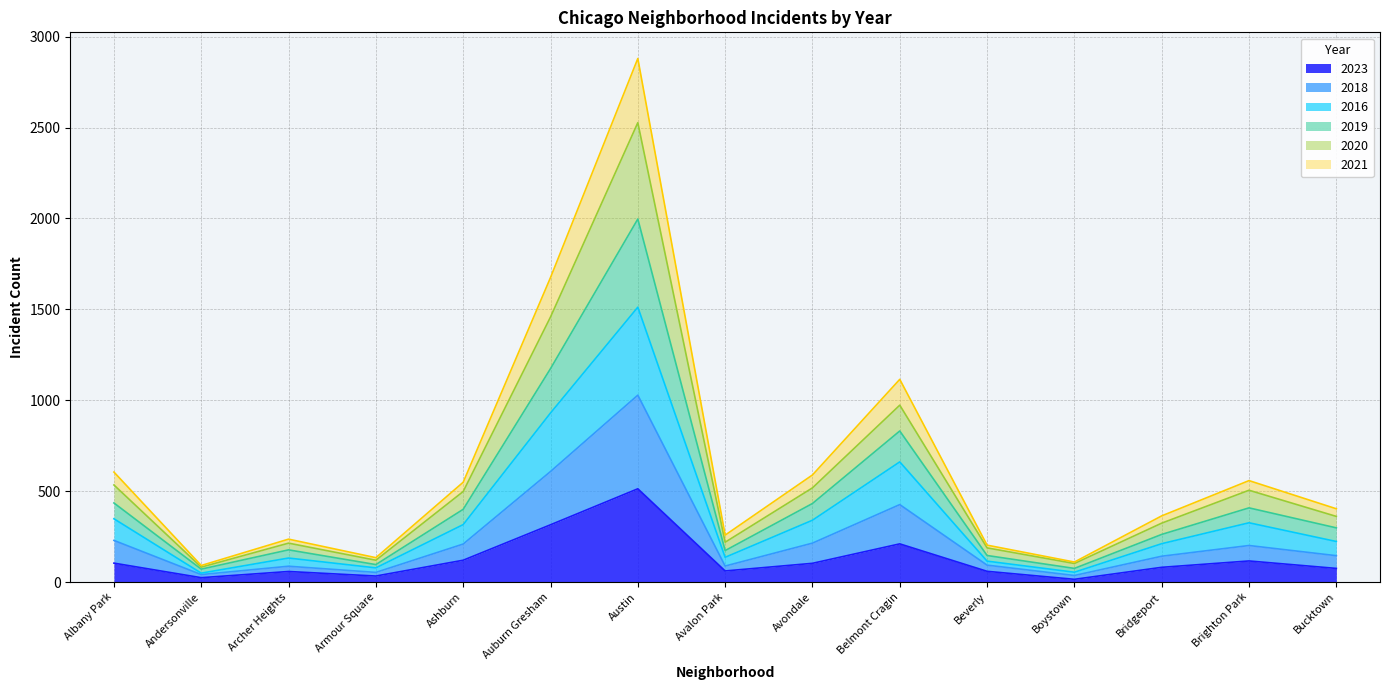

Which category has the highest value in the 2023 series?

Austin